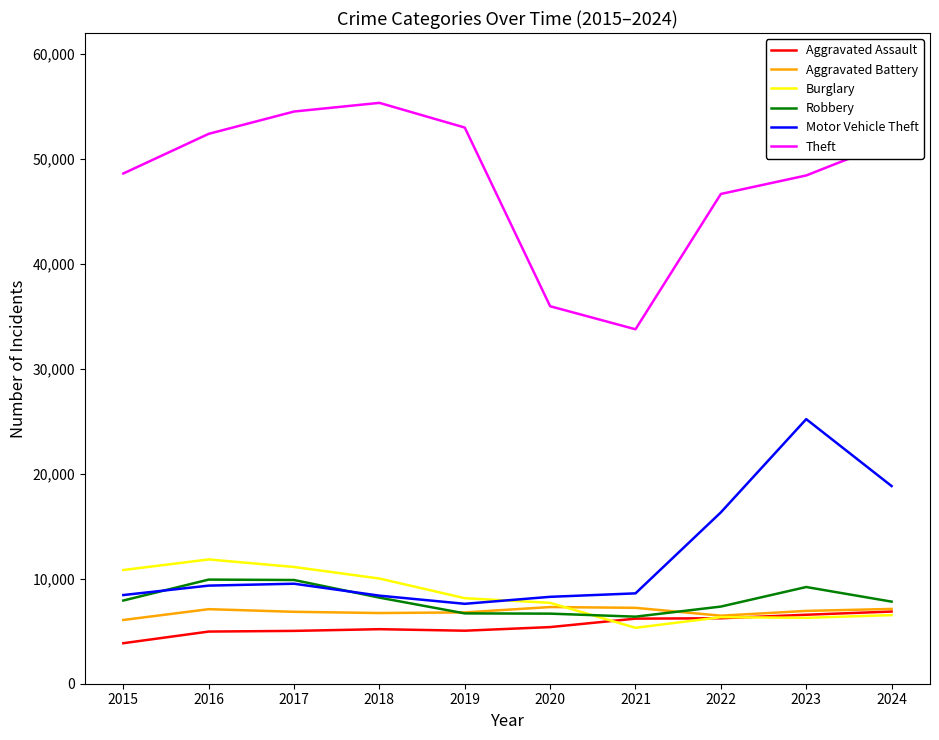

What is the difference between the highest and lowest values at 2020?

30572